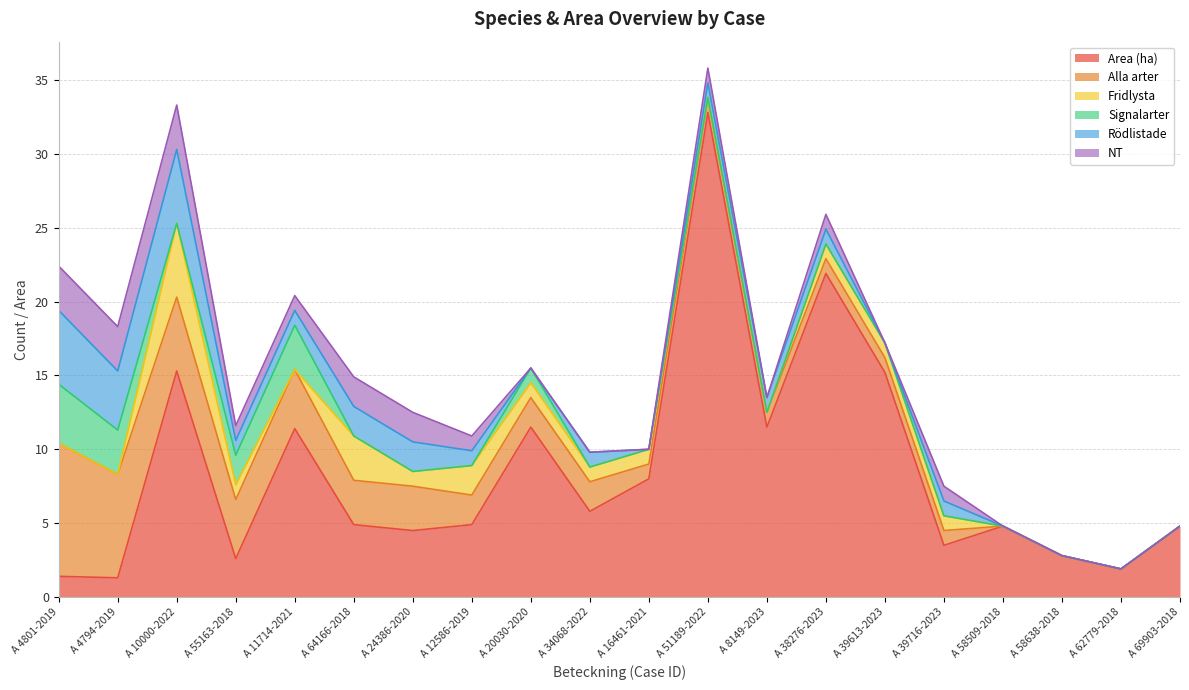

Which category has the highest value across all series?

A 51189-2022